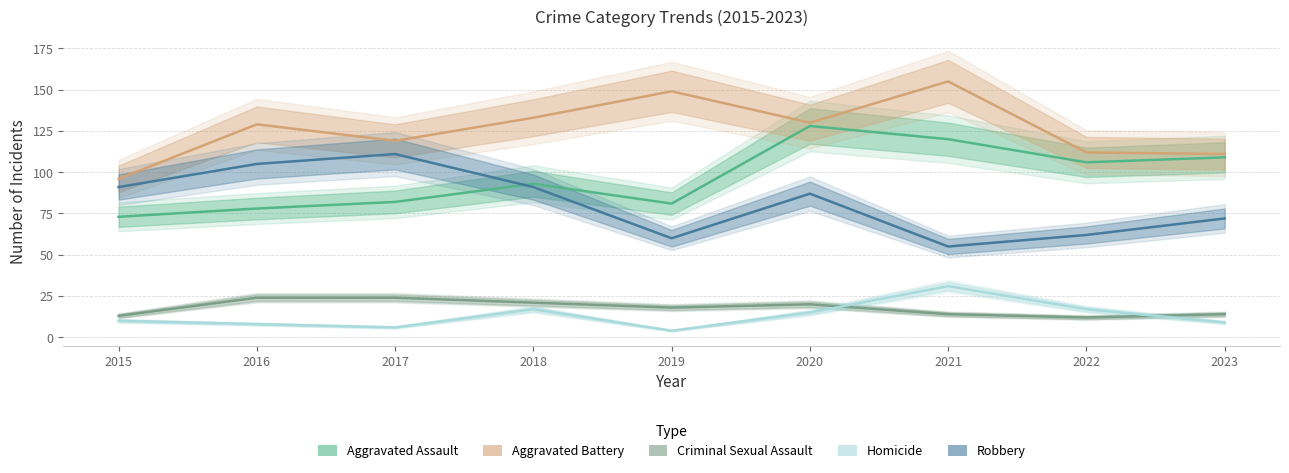

Is the value of Homicide at 2015 greater than the value of Aggravated Assault at 2022?

No